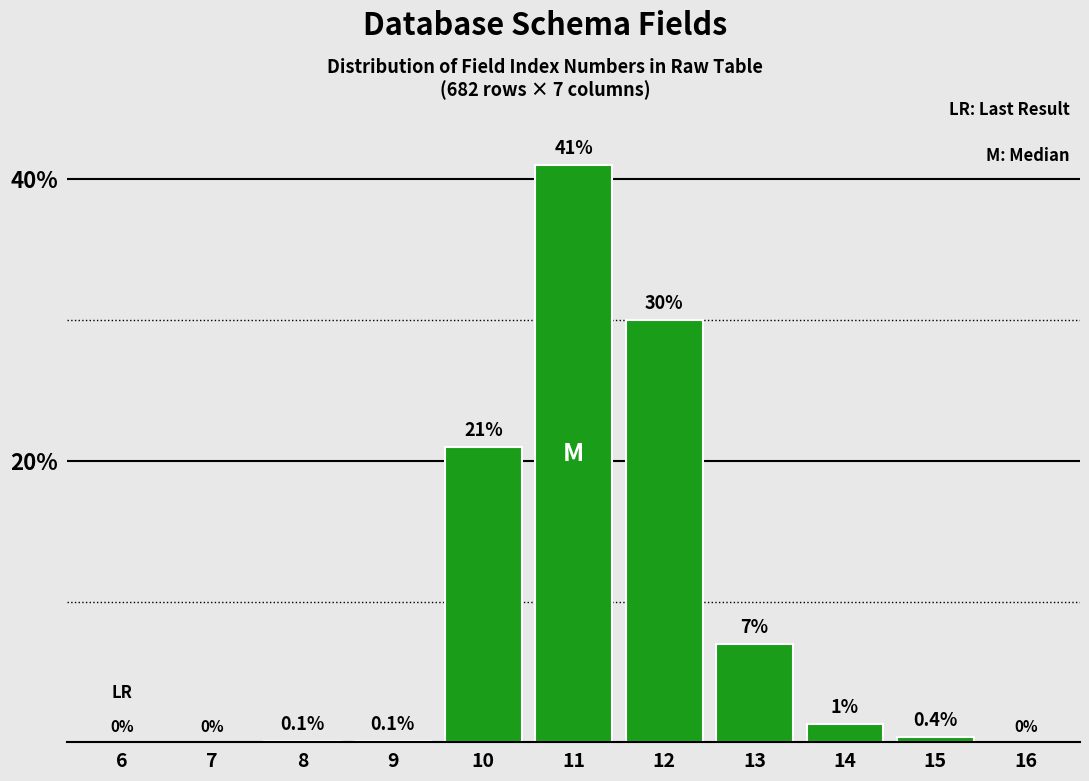

Reading left to right, transcribe all the data shown in this chart.

6=0.0	7=0.0	8=0.1	9=0.1	10=21.0	11=41.0	12=30.0	13=7.0	14=1.3	15=0.4	16=0.0